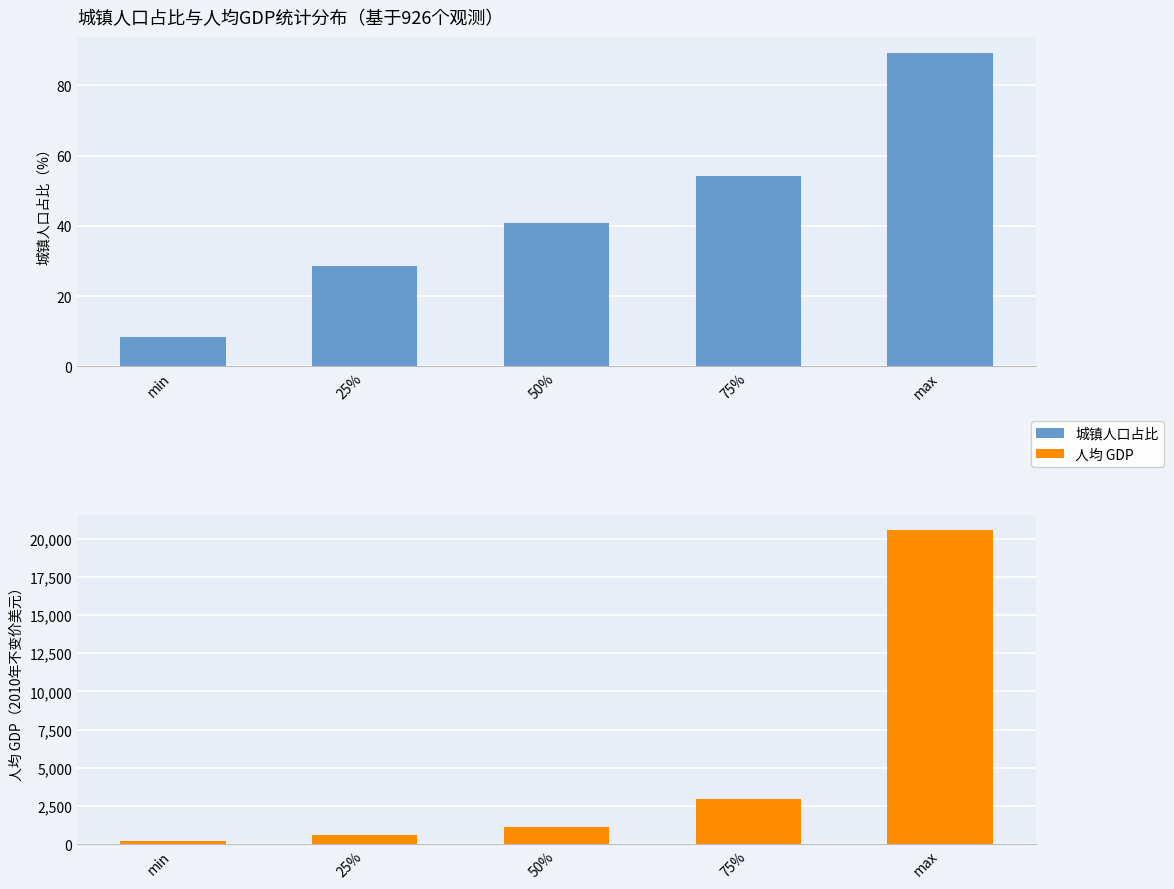

What is the total value across all series at 75%?

3038.1